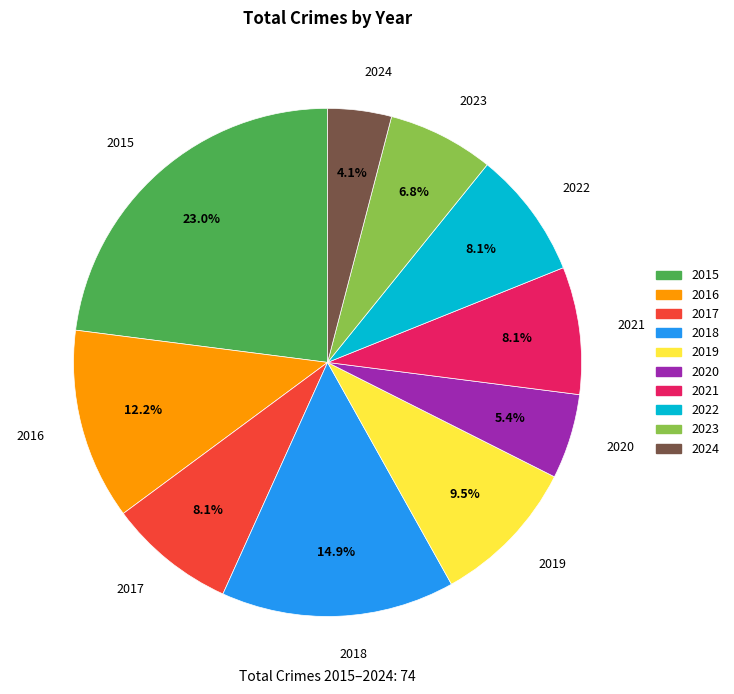

Approximately how many times larger is the value at 2019 compared to 2017?

1.2